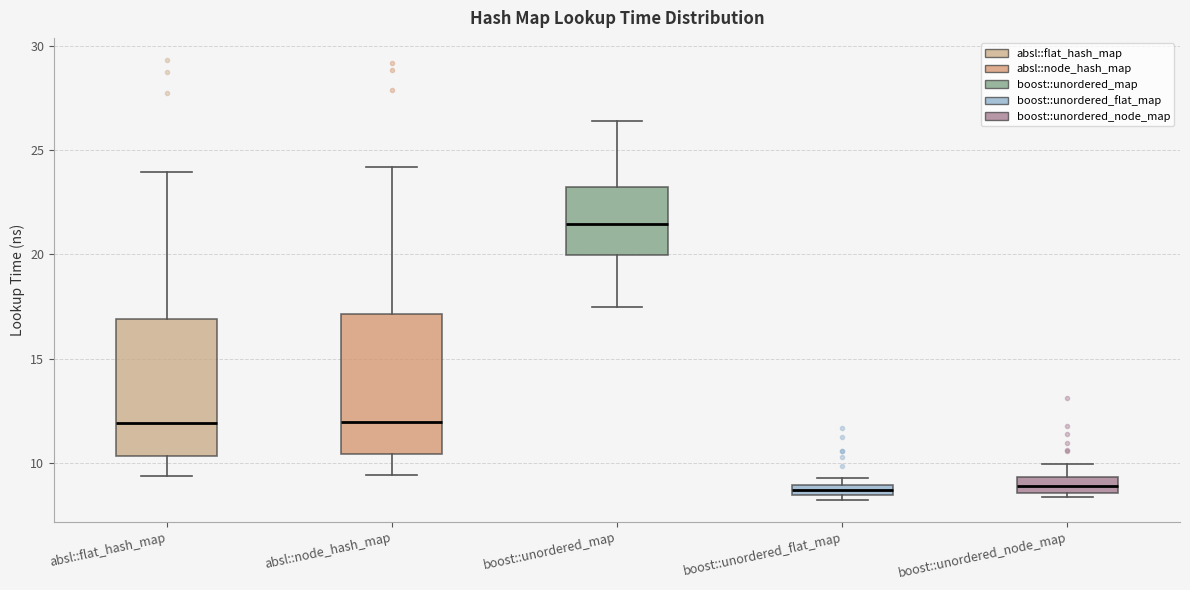

Where does the median line of the box for absl::node_hash_map sit on the y-axis? The values are not printed on the chart, so give them approximately, as read against the axis.

12.0